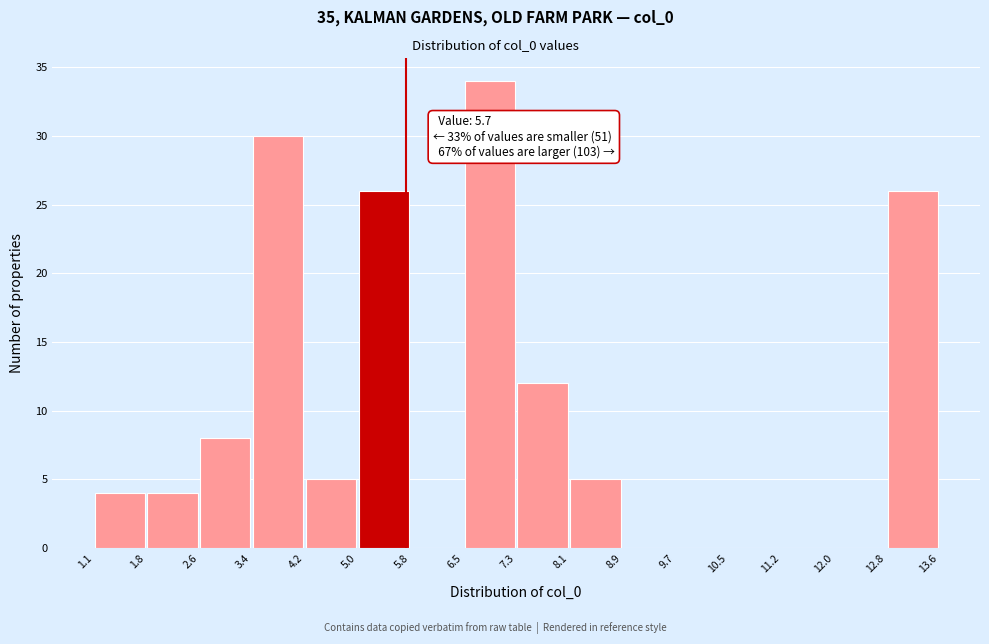

Which range on the x-axis has the tallest bar?

6.5 to 7.3